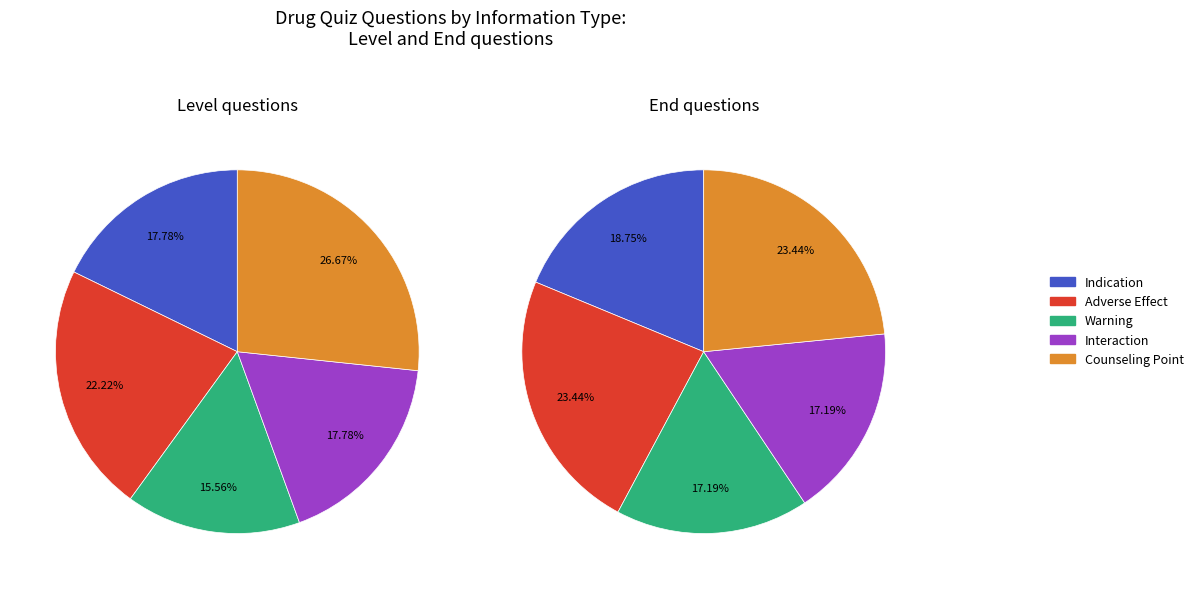

Which category has the smallest portion of the pie?

Warning